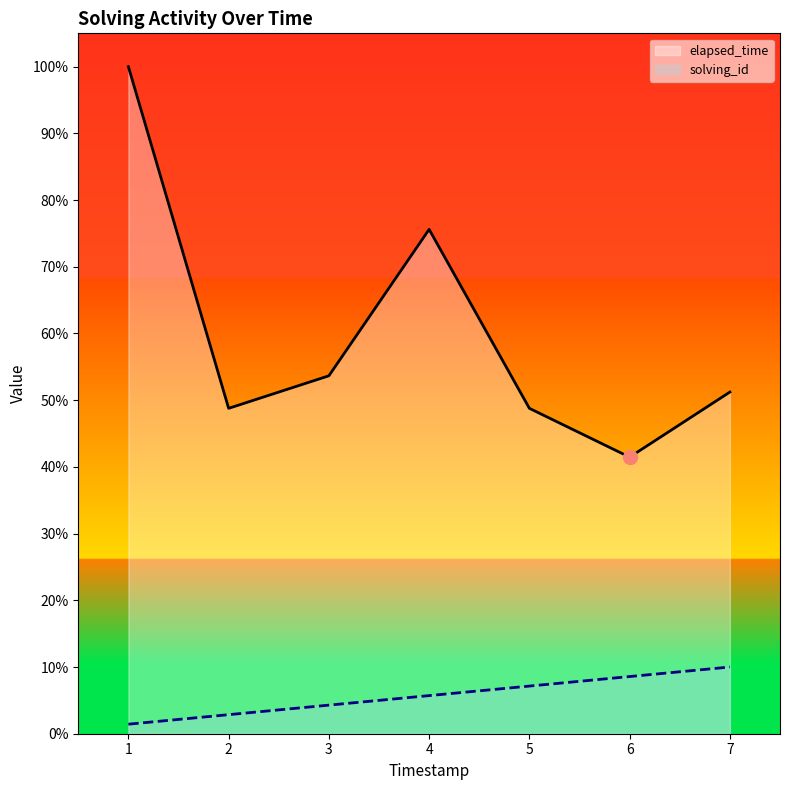

At which label is elapsed_time closest to 70?

4